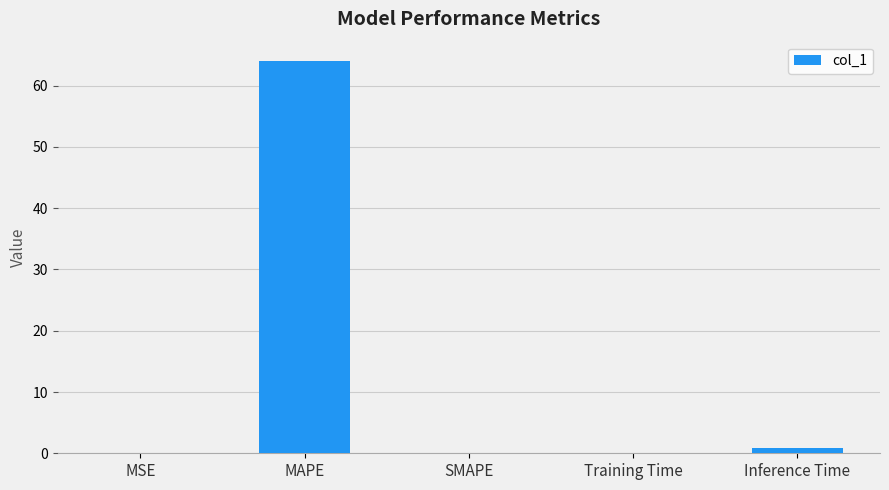

Is it true that the value at SMAPE is -26.0?

False